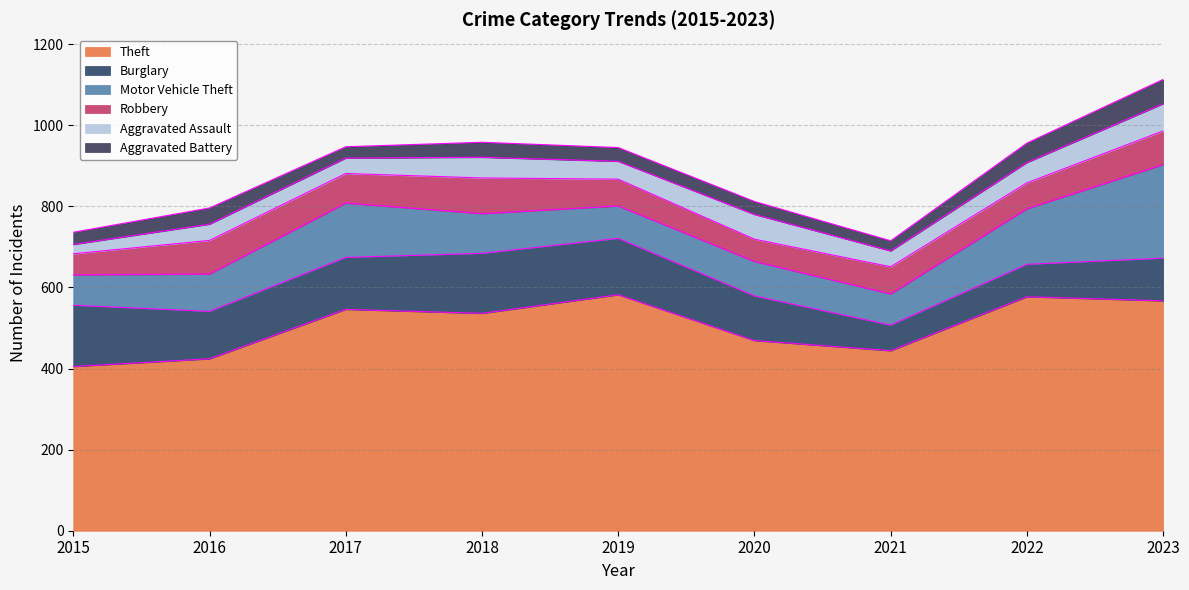

Which category has the highest value in the Theft series?

2019